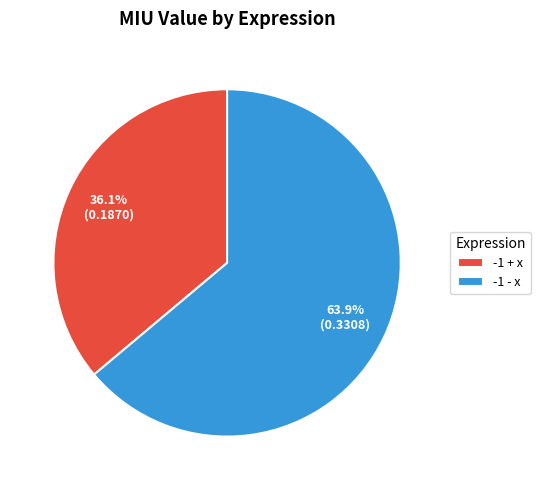

To the nearest percent, what portion does -1 - x represent?

64%